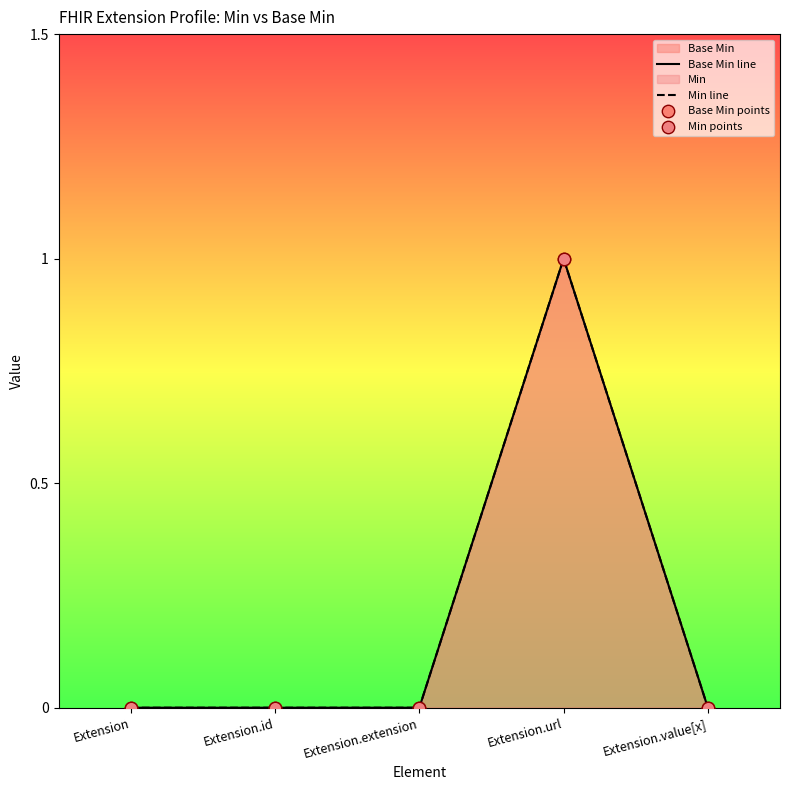

Which series has the largest total across all categories?

Base Min line